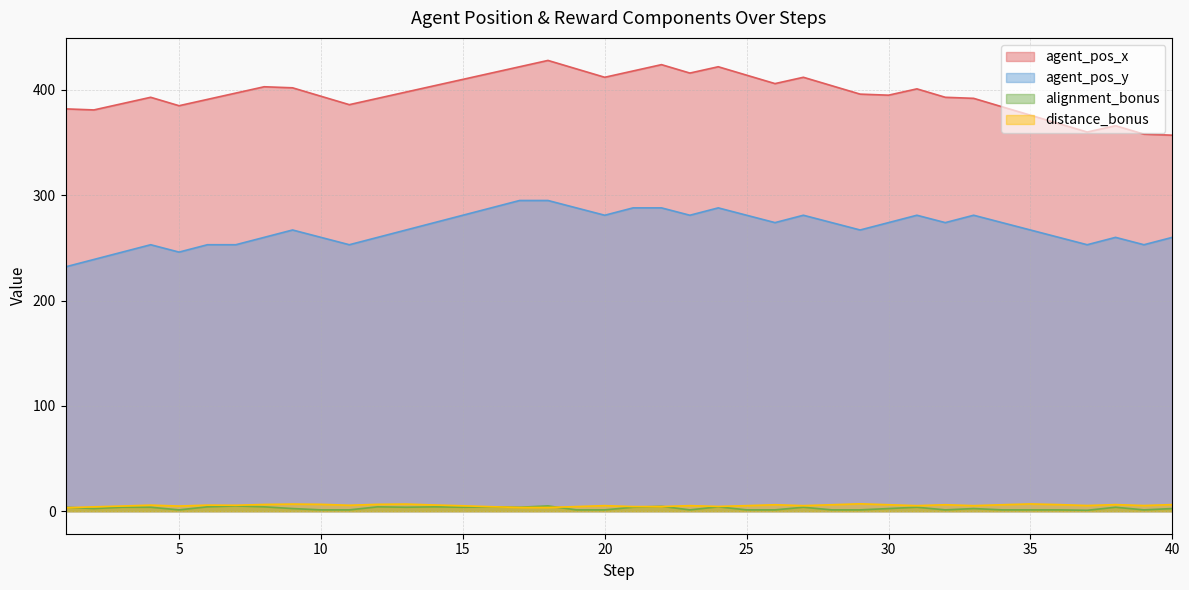

Which has a higher value, 33 or 25?

25